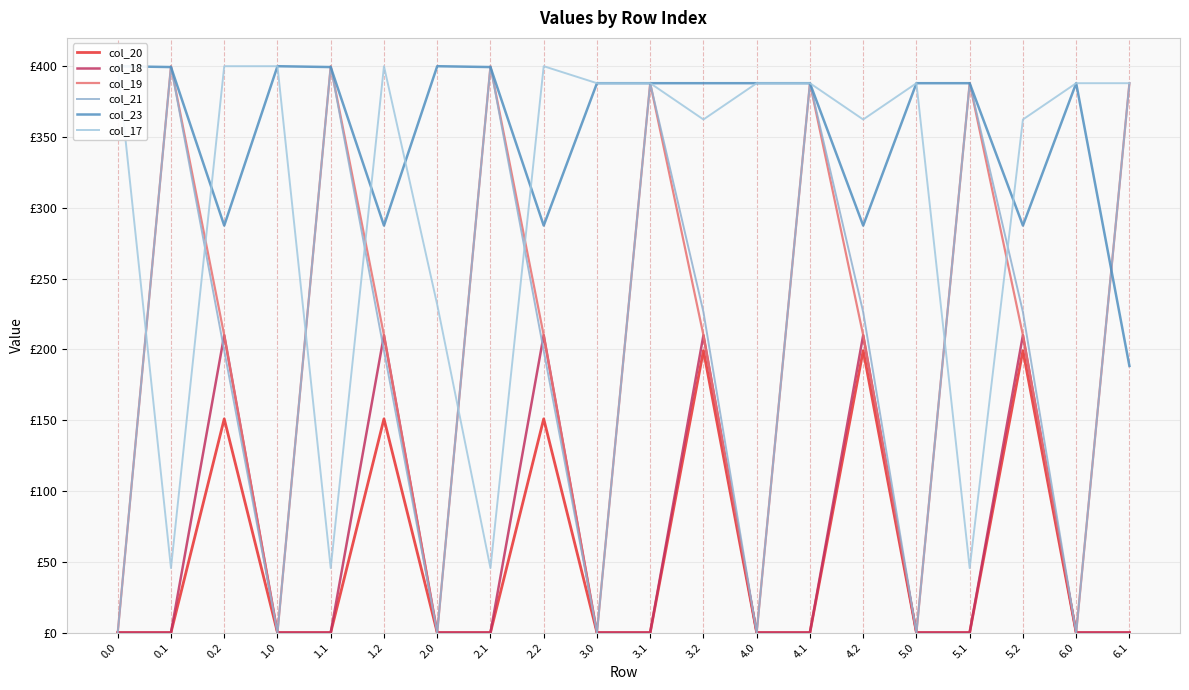

What position from the right is 1.2?

15